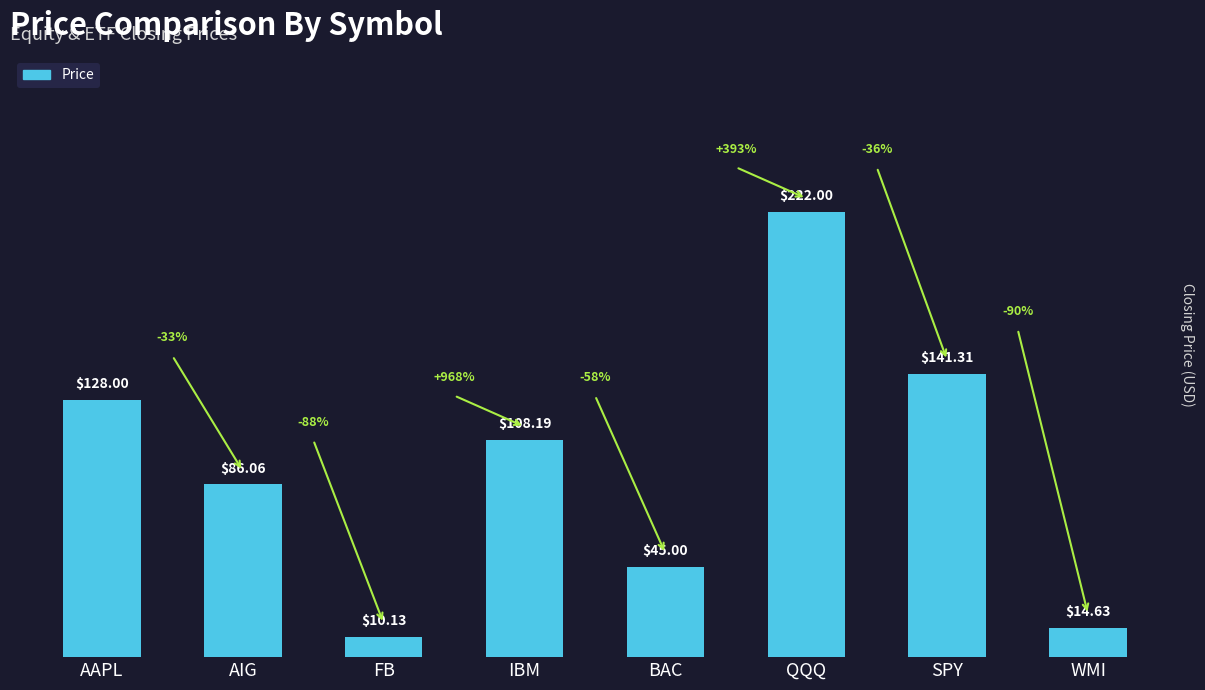

Rank the categories by value from highest to lowest.

QQQ, SPY, AAPL, IBM, AIG, BAC, WMI, FB